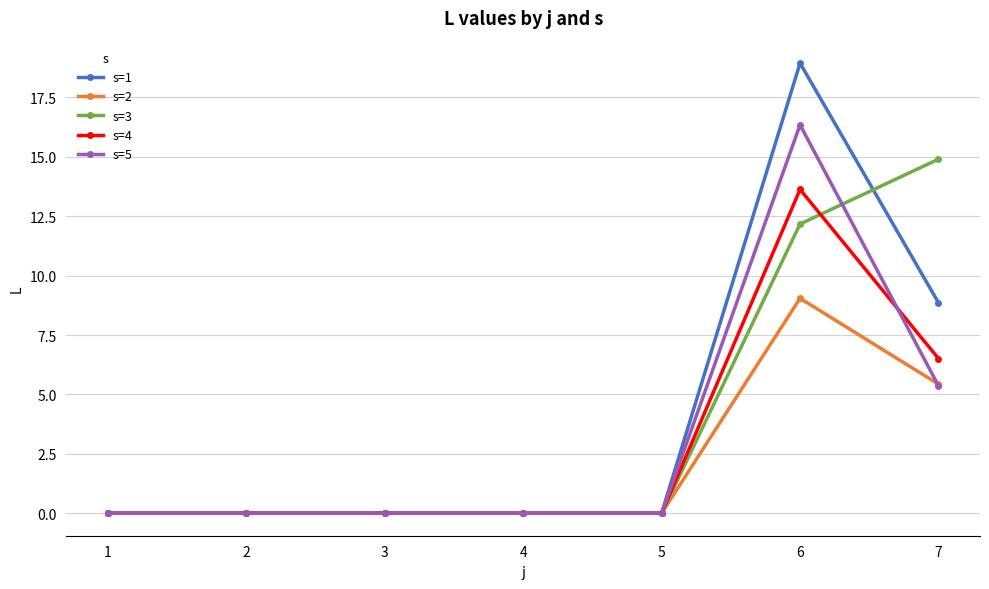

Reading left to right, extract all data points from this chart.

s=1: 1=0.0	2=0.0	3=0.0	4=0.0	5=0.0	6=18.9	7=8.9
s=2: 1=0.0	2=0.0	3=0.0	4=0.0	5=0.0	6=9.0	7=5.4
s=3: 1=0.0	2=0.0	3=0.0	4=0.0	5=0.0	6=12.2	7=14.9
s=4: 1=0.0	2=0.0	3=0.0	4=0.0	5=0.0	6=13.6	7=6.5
s=5: 1=0.0	2=0.0	3=0.0	4=0.0	5=0.0	6=16.3	7=5.4